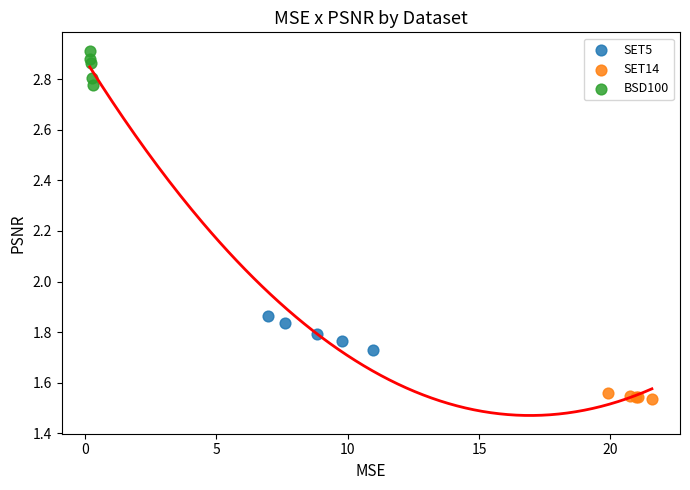

Which series contains the lowest Y value?

SET14